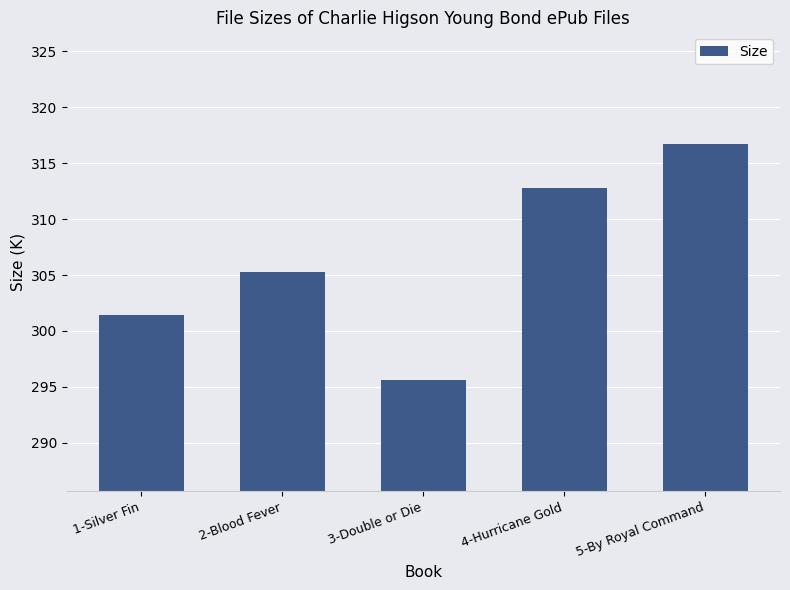

What is the difference between the second highest and minimum values?

17.1